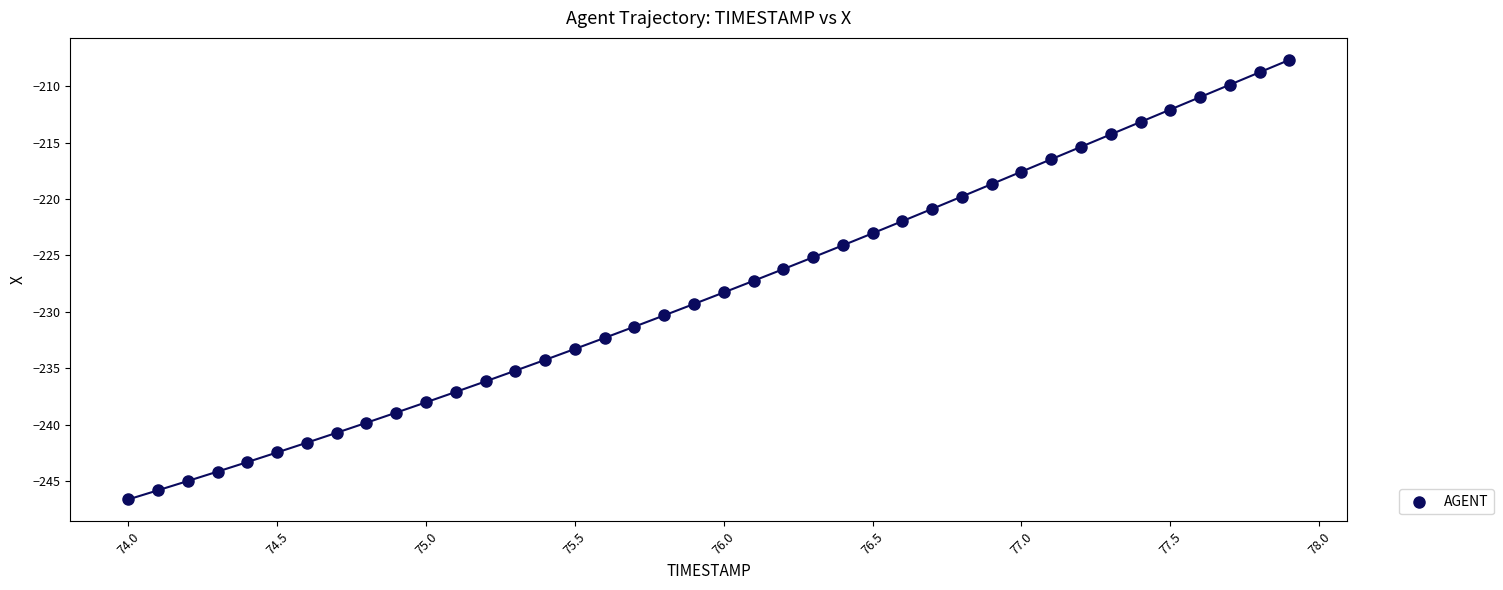

What is the range of Y values (max minus min)?

39.0